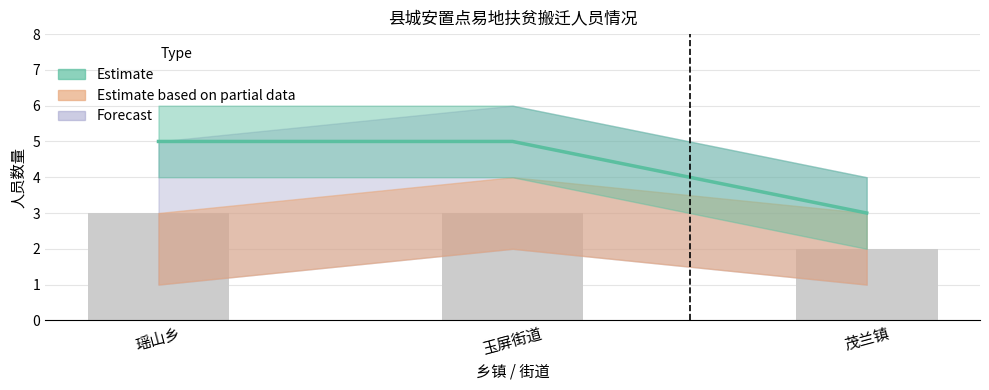

What is the label of the 2nd bar from the right?

玉屏街道